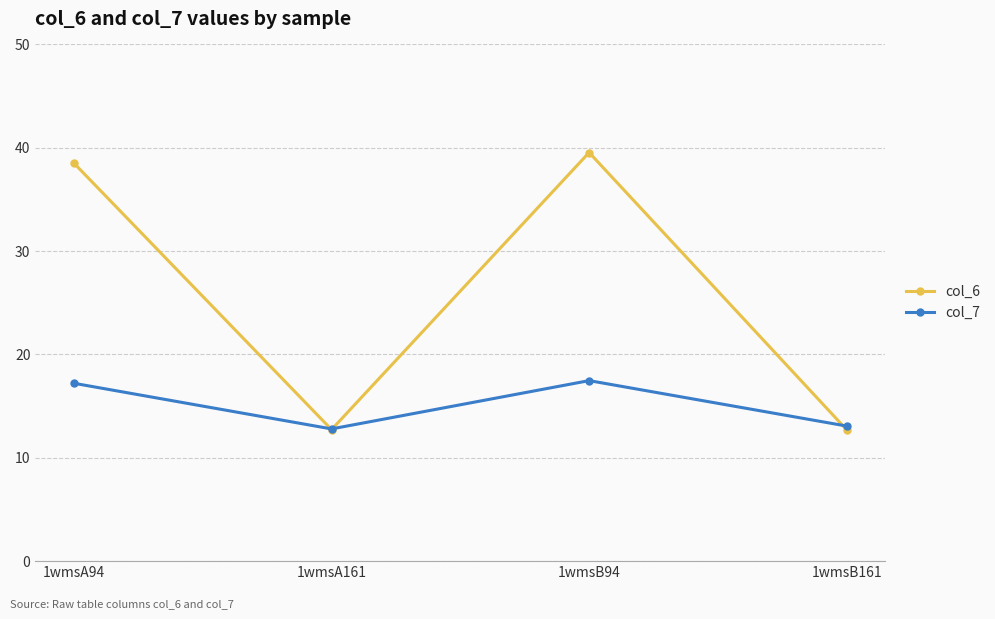

Reading left to right, transcribe all the data shown in this chart.

col_6: 1wmsA94=38.5	1wmsA161=12.7	1wmsB94=39.5	1wmsB161=12.7
col_7: 1wmsA94=17.2	1wmsA161=12.8	1wmsB94=17.5	1wmsB161=13.1